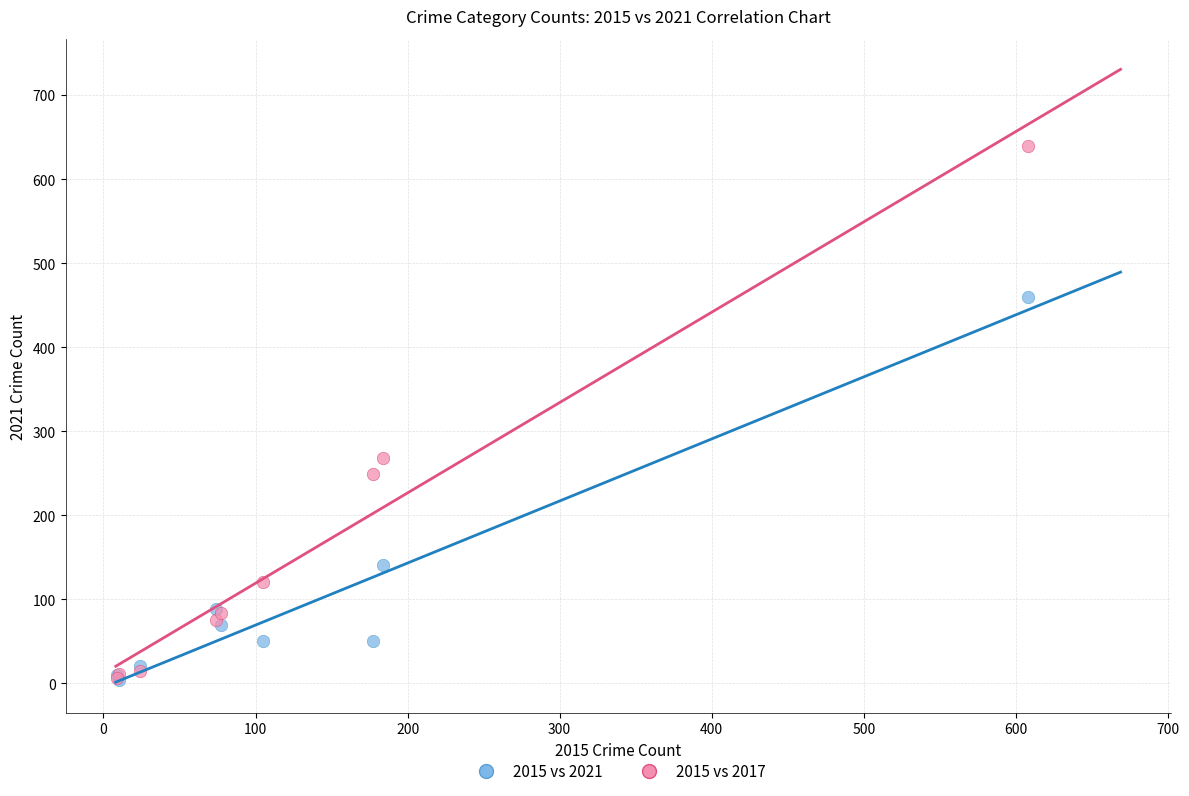

What are all the series names shown in the legend?

2015 vs 2021, 2015 vs 2017